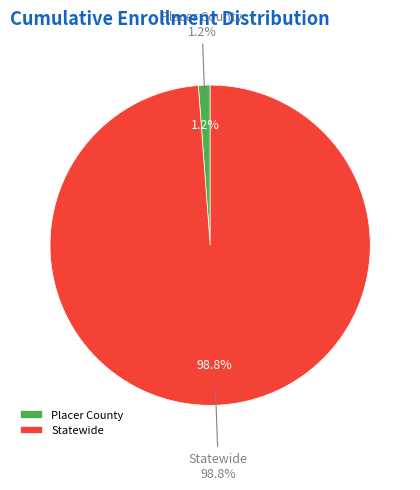

What percentage is the Placer County slice, to the nearest percent?

1%